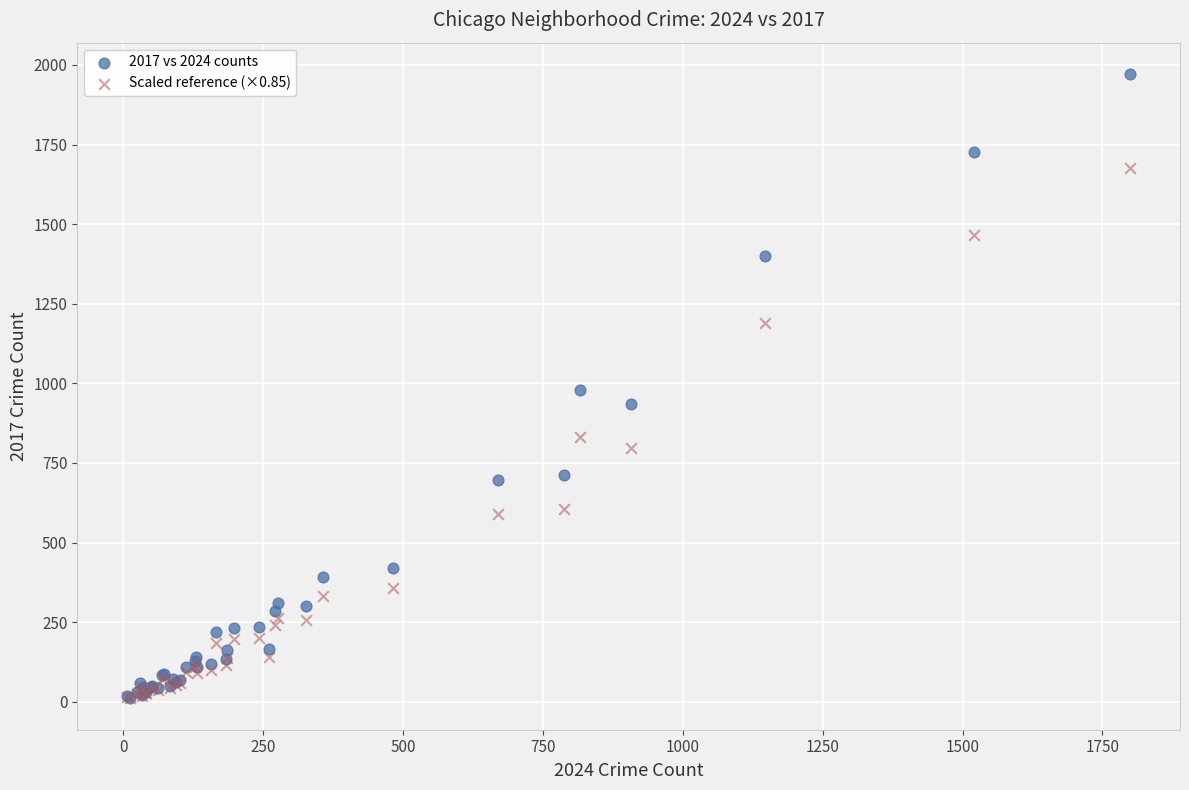

What are all the series names shown in the legend?

2017 vs 2024 counts, Scaled reference (×0.85)